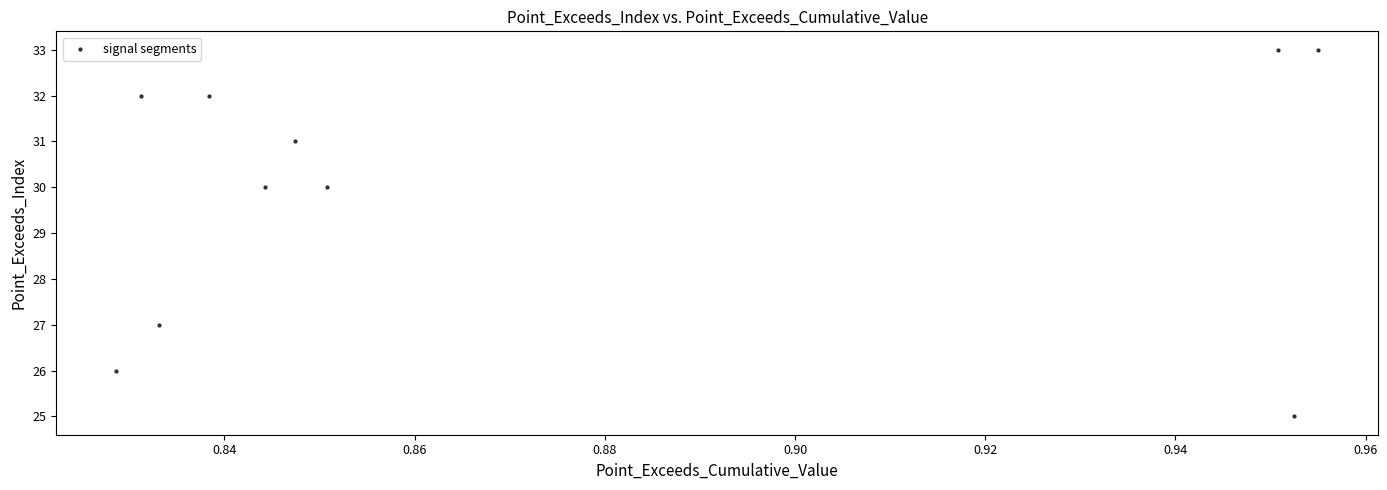

What is the average Y value?

30